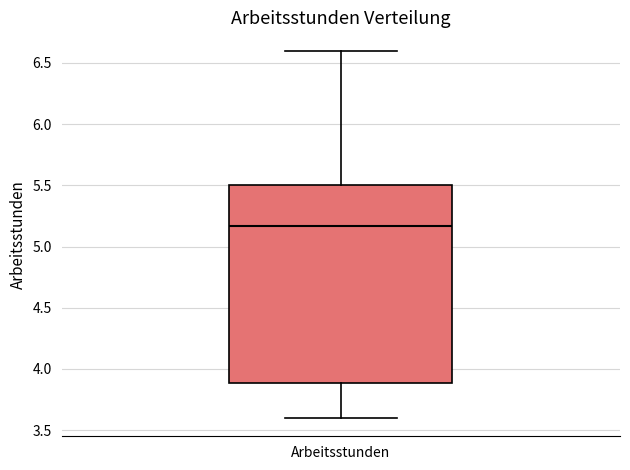

Where does the lower whisker of the box for Arbeitsstunden end on the y-axis? The values are not printed on the chart, so give them approximately, as read against the axis.

3.60